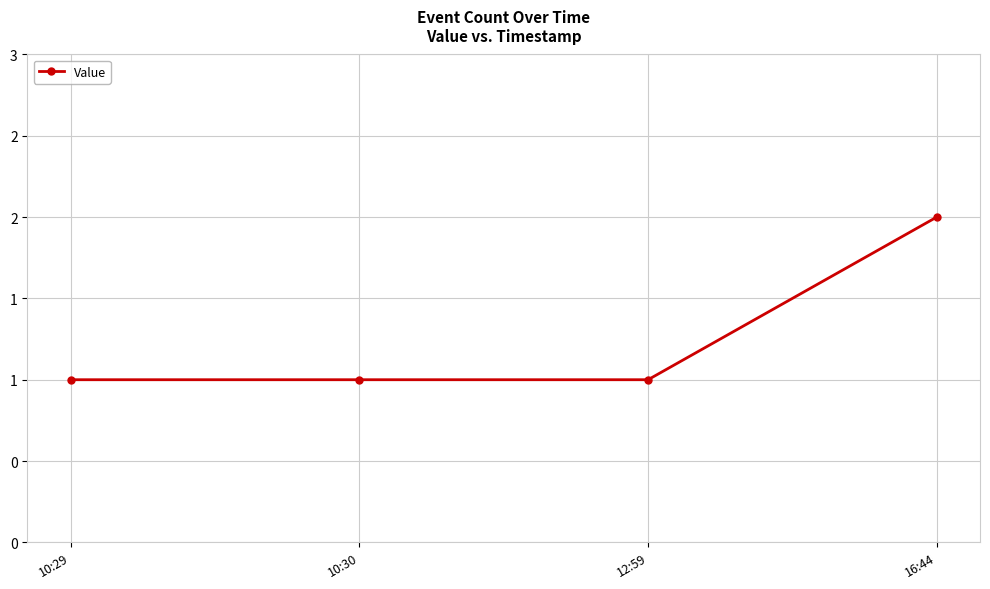

Reading left to right, extract all data points from this chart.

1	1	1	2